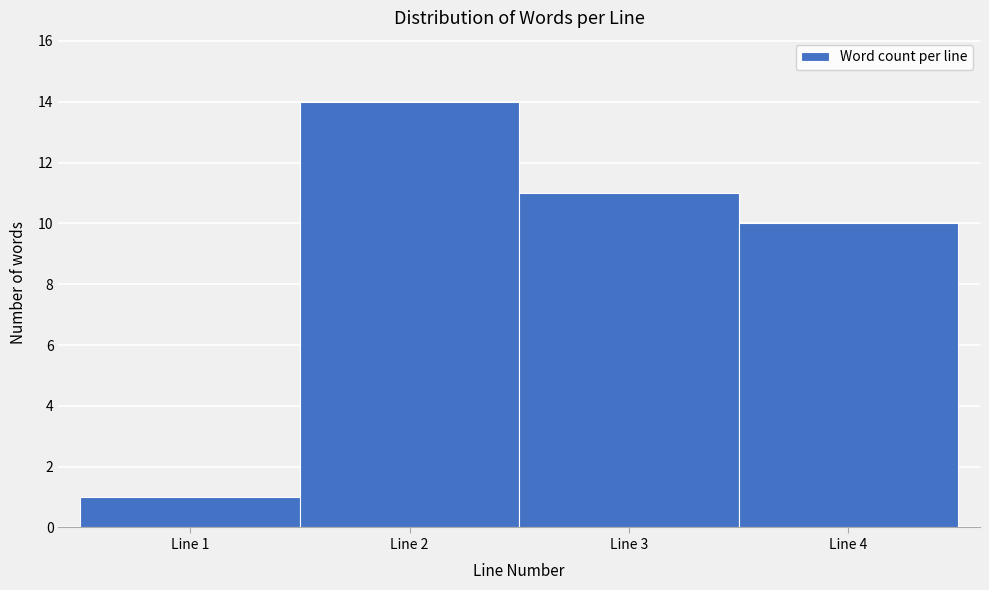

Reading right to left, extract all data points from this chart.

10	11	14	1